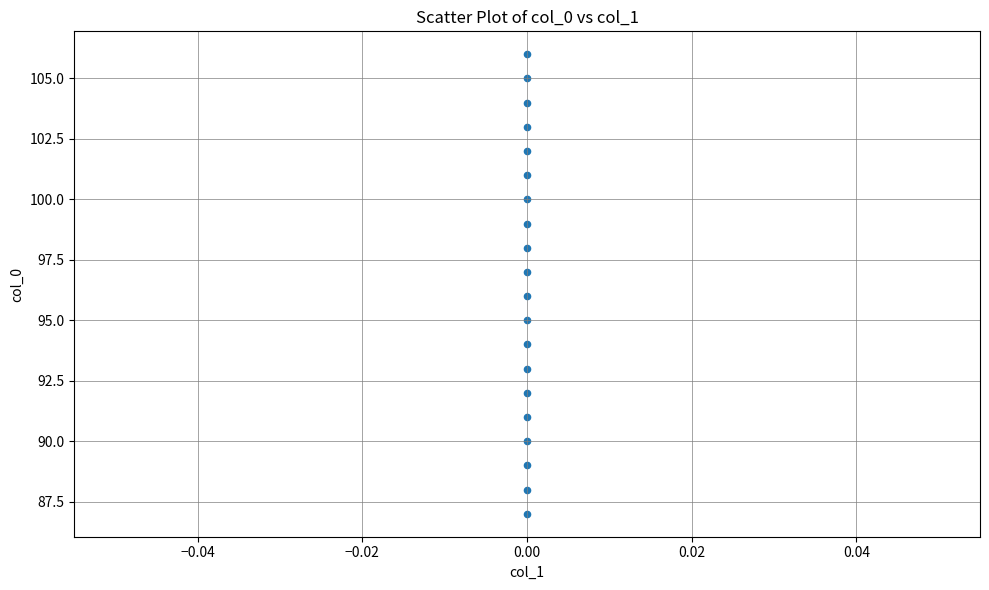

What is the range of Y values (max minus min)?

19